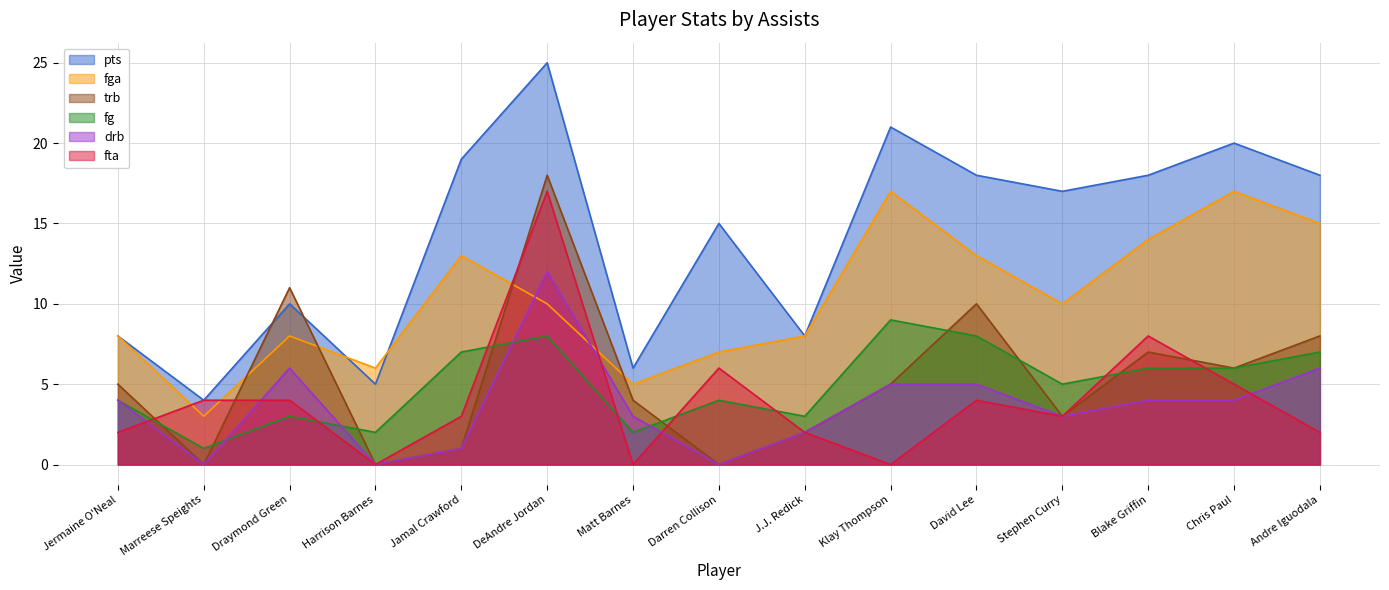

How many values in the fta series exceed 3?

7